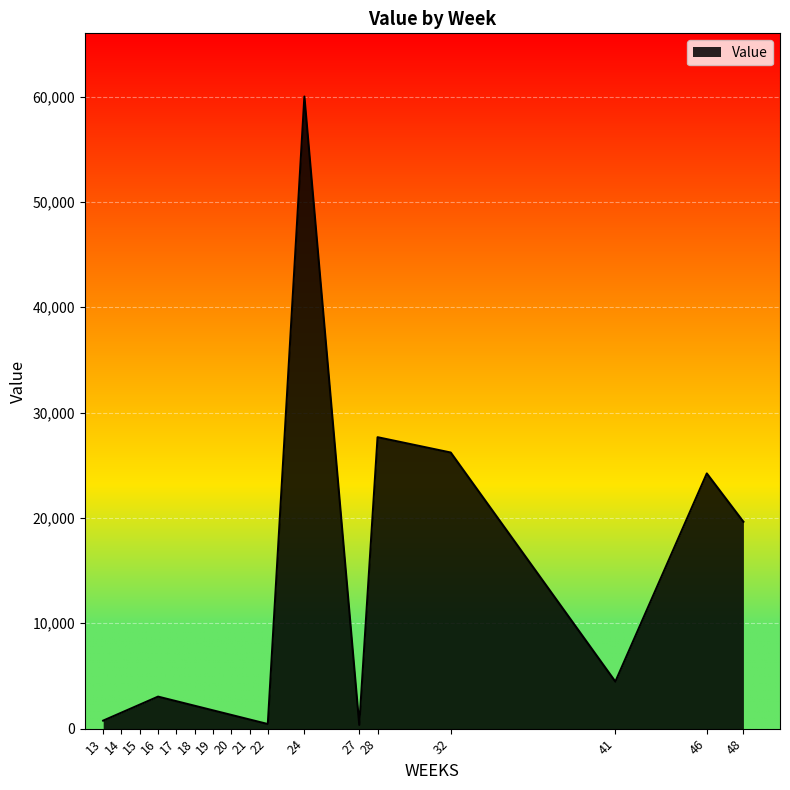

What is the sum of the values at 22 and 19?

2169.4